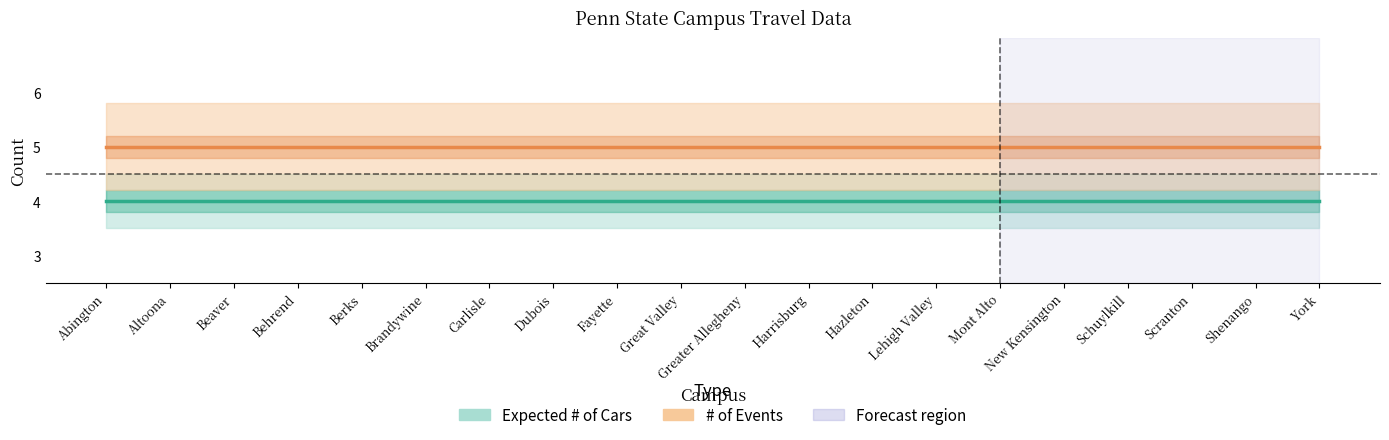

How many lines are shown in the chart?

2